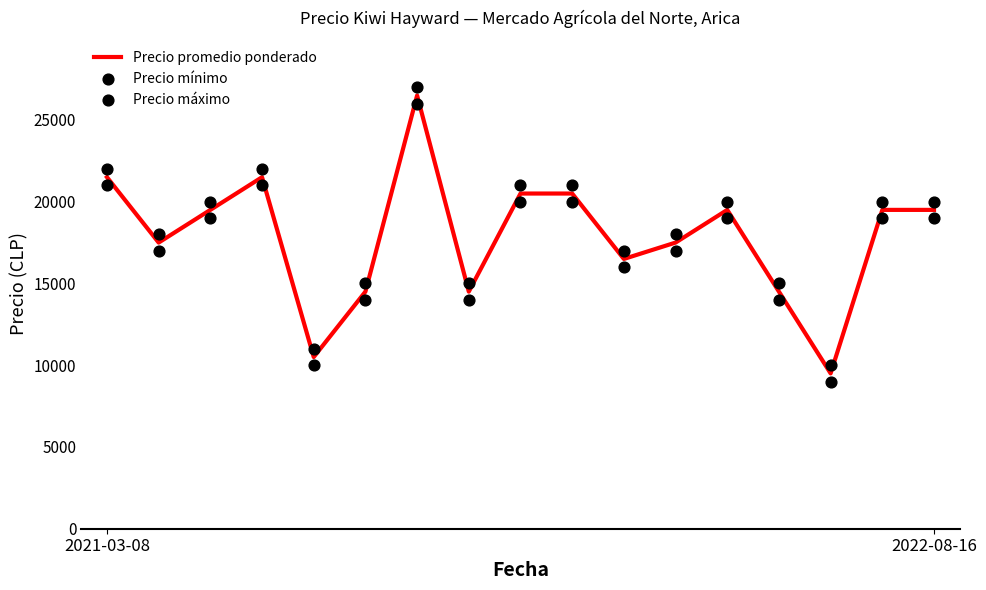

What are all the series names shown in the legend?

Precio promedio ponderado, Precio mínimo, Precio máximo